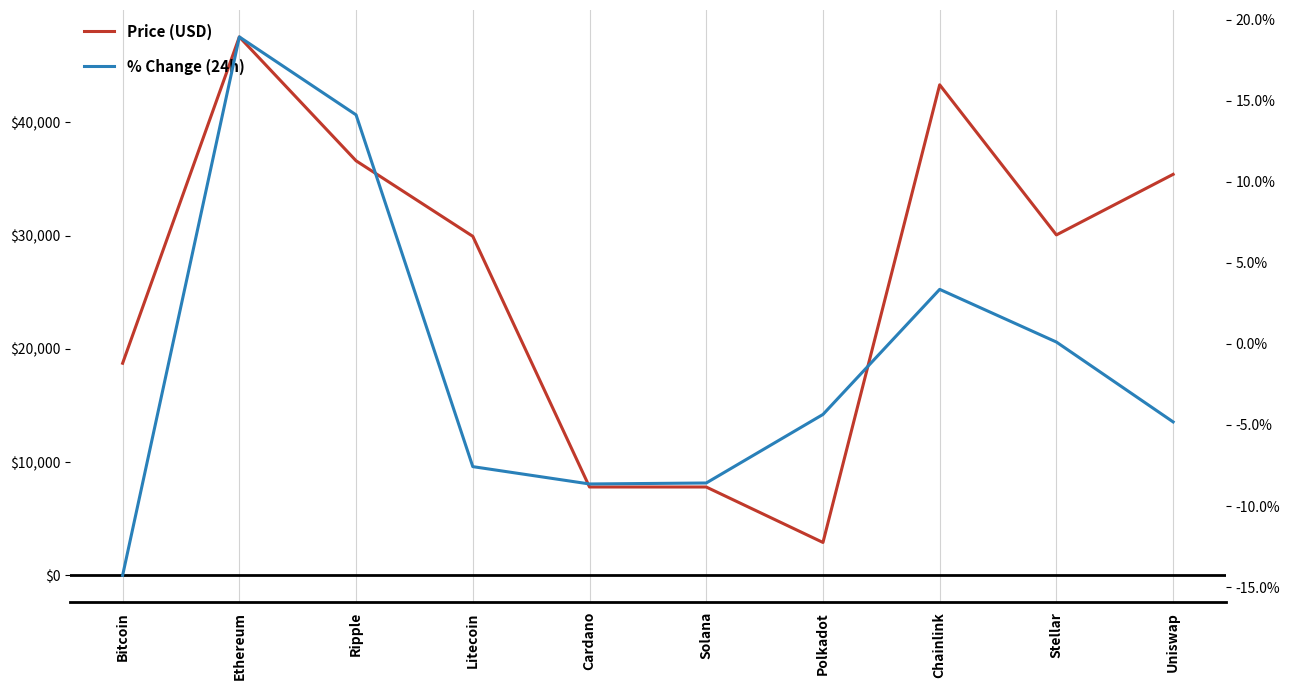

Which series has the largest total across all categories?

Price (USD)